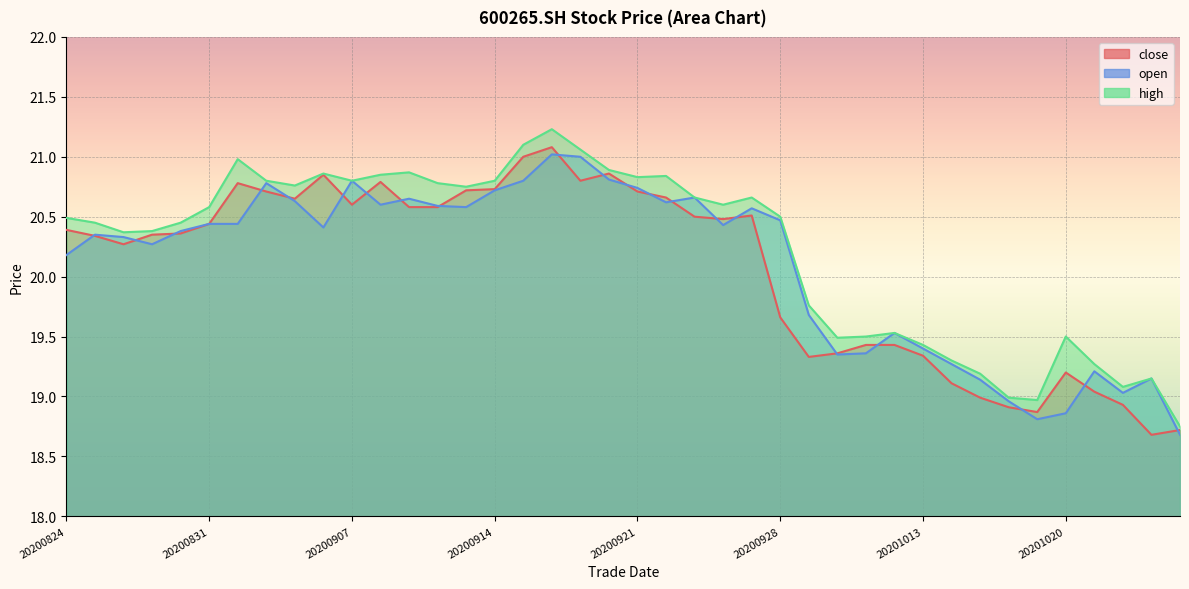

How many times do open and close cross each other?

21